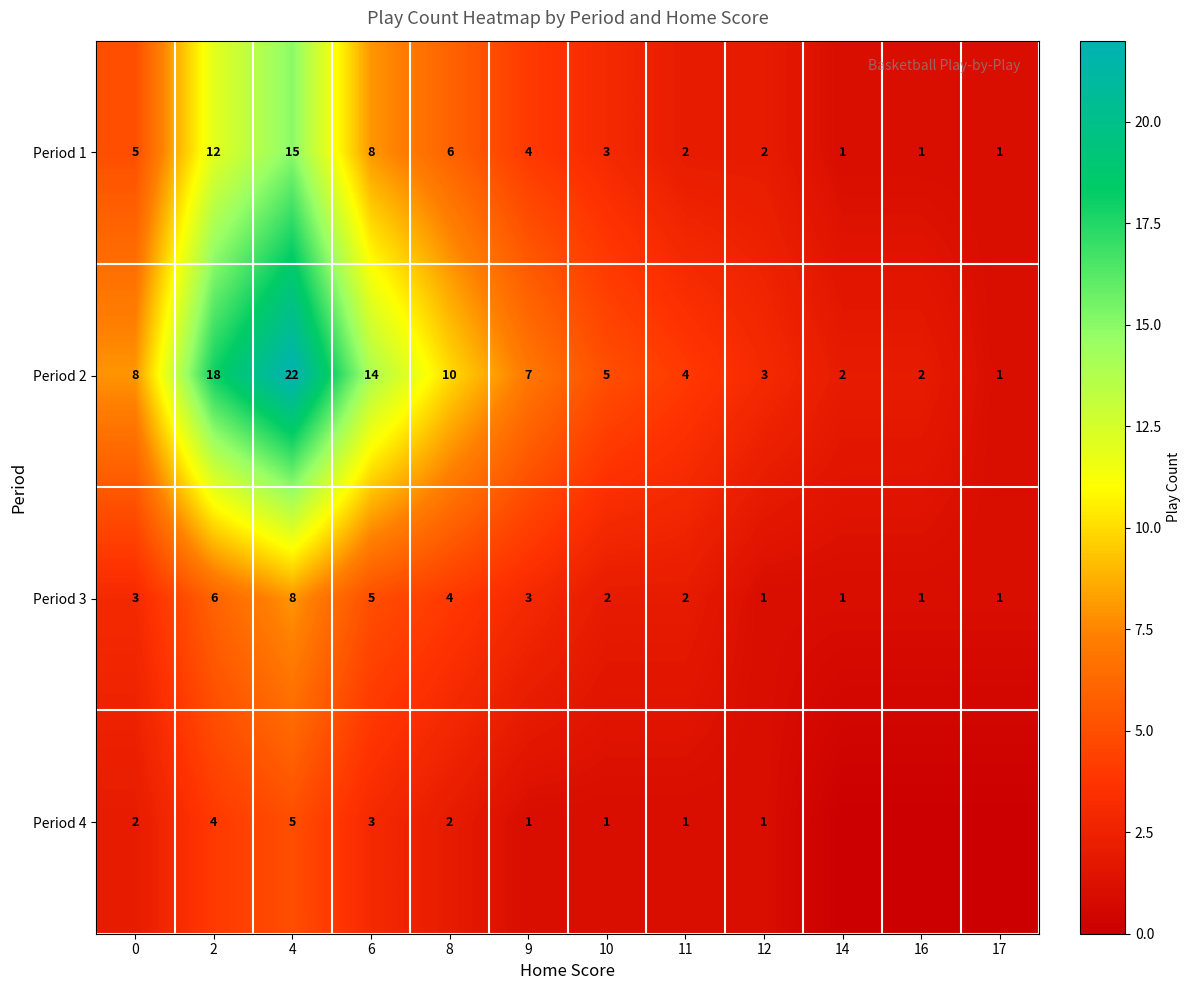

At 4, list the series in order from largest to smallest.

Period 2, Period 1, Period 3, Period 4